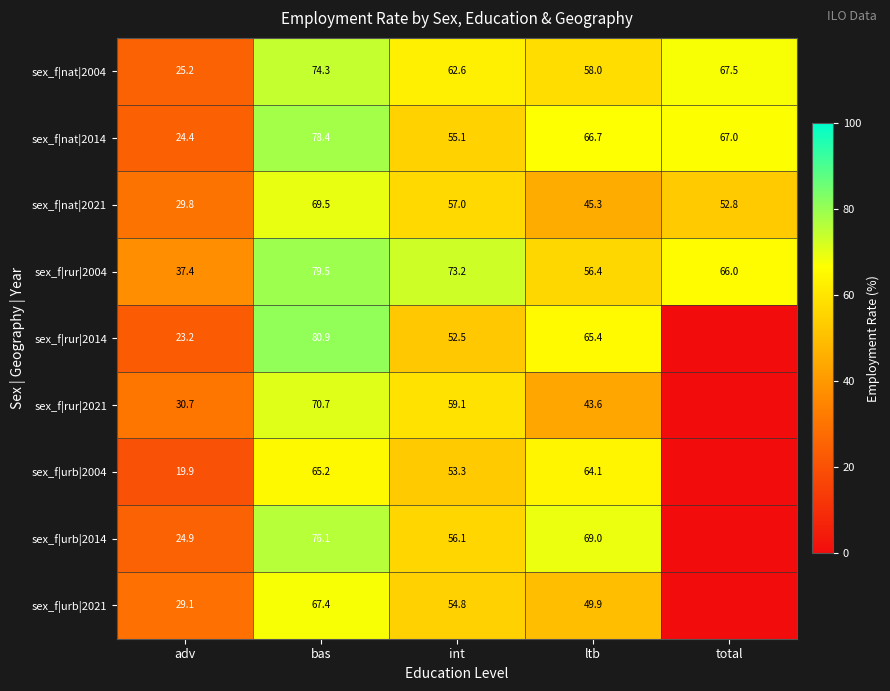

How many values in the sex_f|nat|2004 series exceed 62?

3